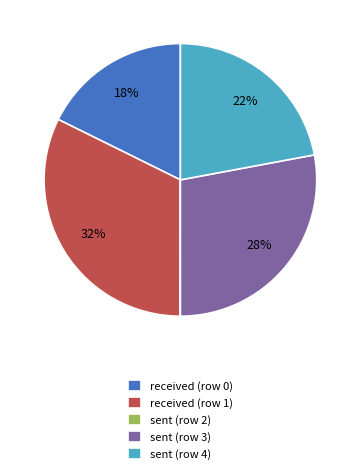

To the nearest percent, what is the difference between the received (row 1) and sent (row 3) slice percentages?

4%